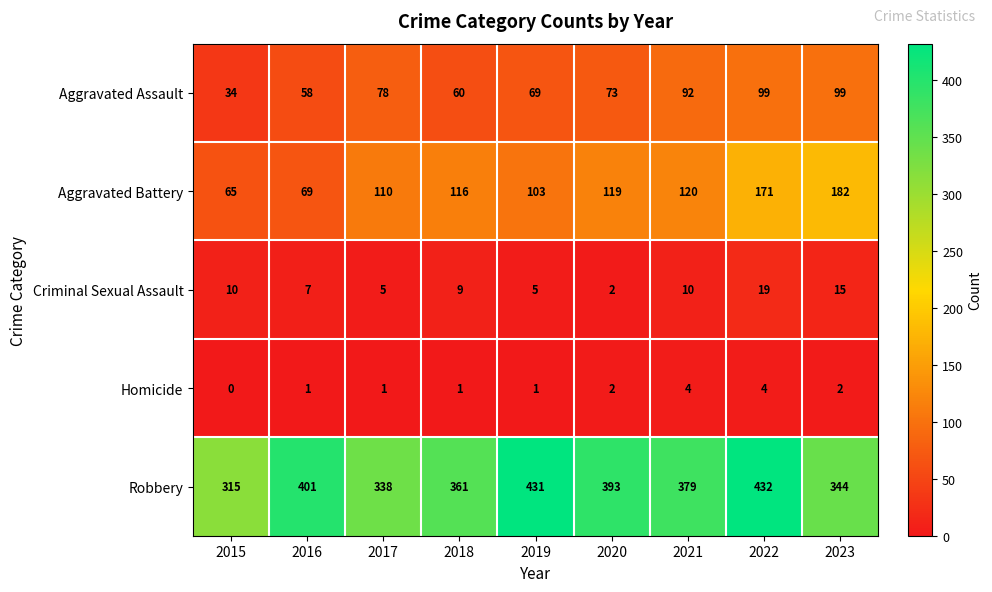

List the series in order of their peak value, lowest first.

Homicide, Criminal Sexual Assault, Aggravated Assault, Aggravated Battery, Robbery